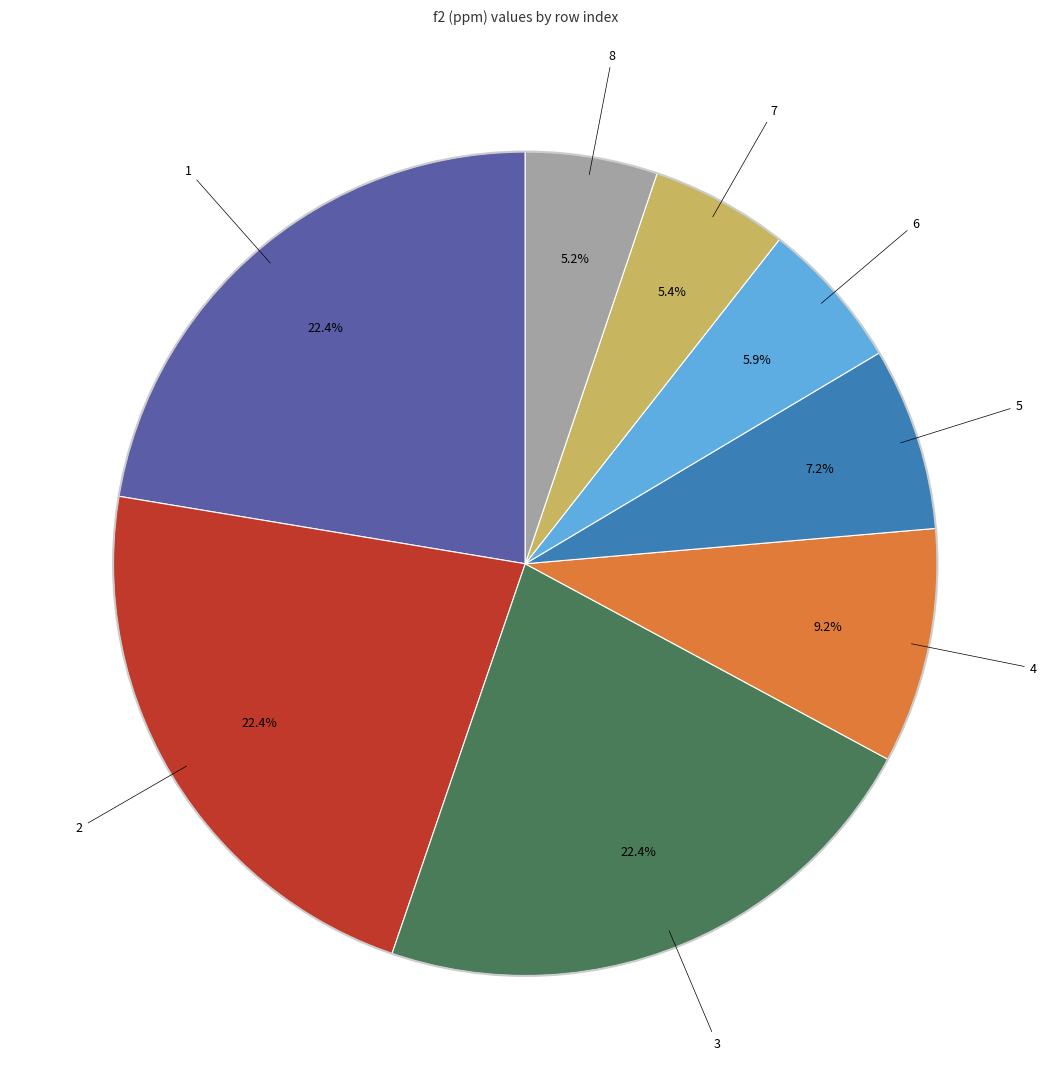

Count the number of slices in the pie.

8